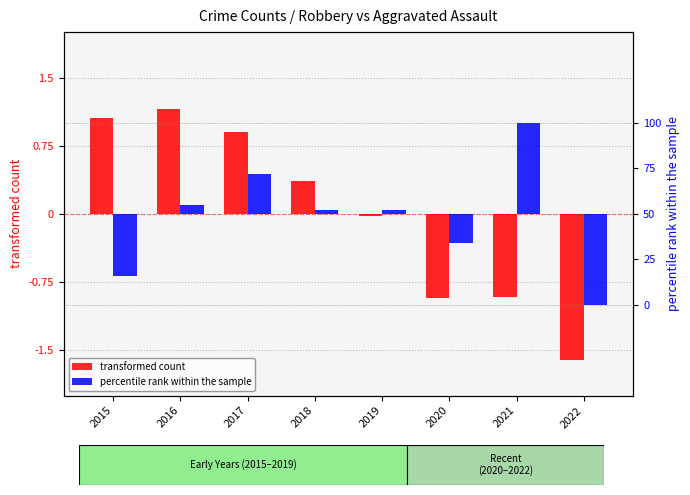

What is the spread (max minus min) of values at 2017?

68.1